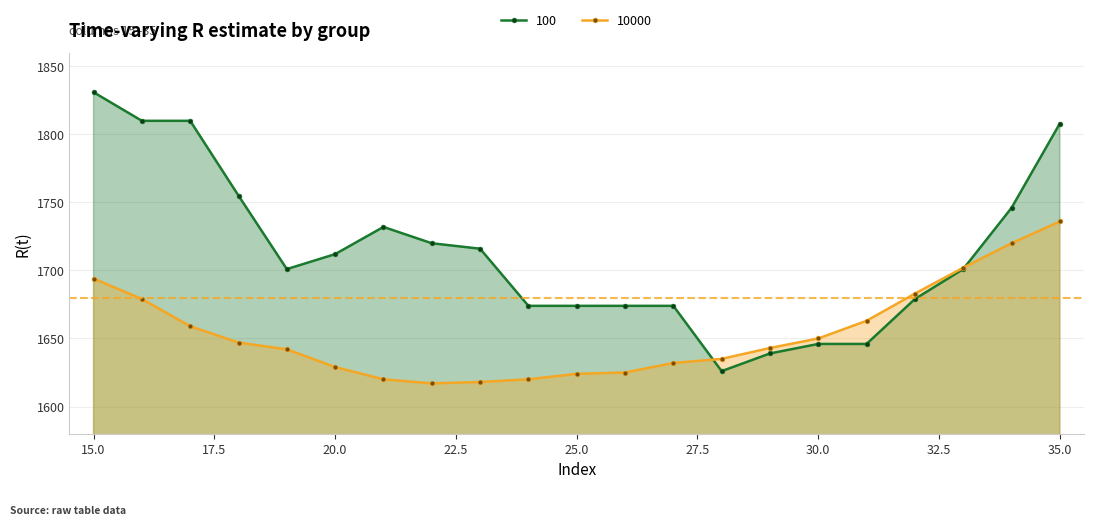

How many interior local valleys does the 100 series have?

2